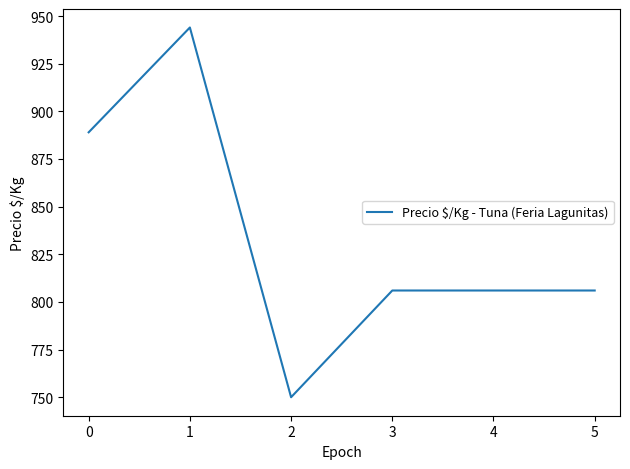

Which has a higher value, 2 or 5?

5